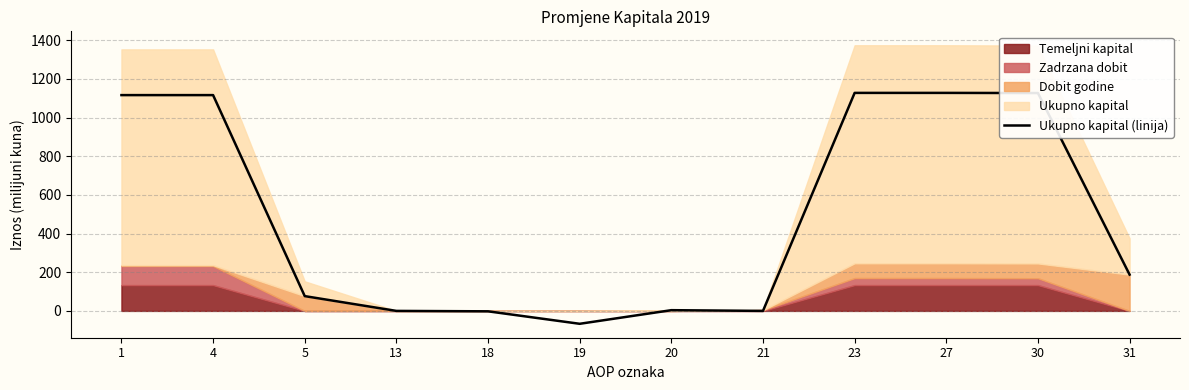

Which has a higher value, 5 or 27?

27